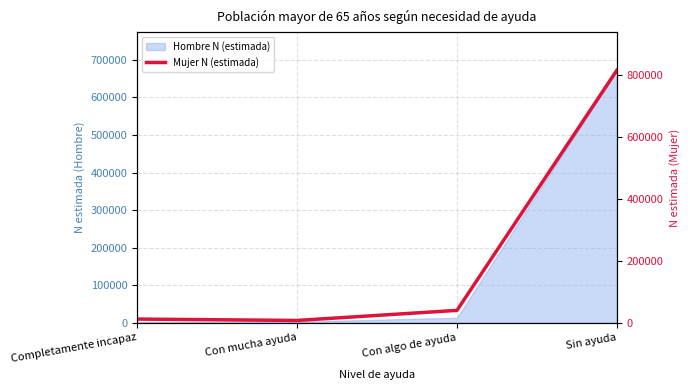

True or false: the data shows 10517 at Con mucha ayuda.

False